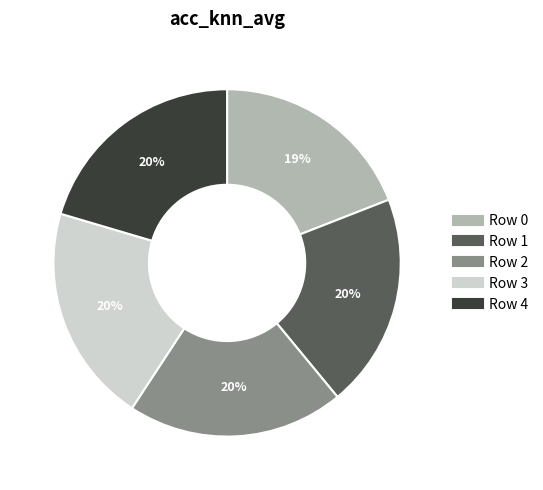

To the nearest percent, what portion does Row 3 represent?

20%